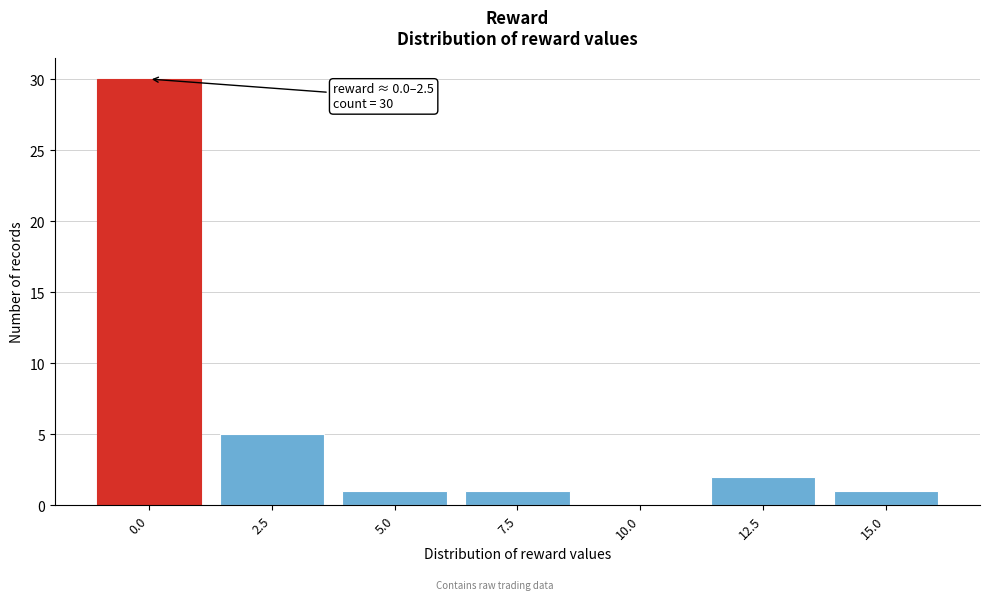

Reading left to right, list all the values displayed in this chart.

0.0=30	2.5=5	5.0=1	7.5=1	10.0=0	12.5=2	15.0=1